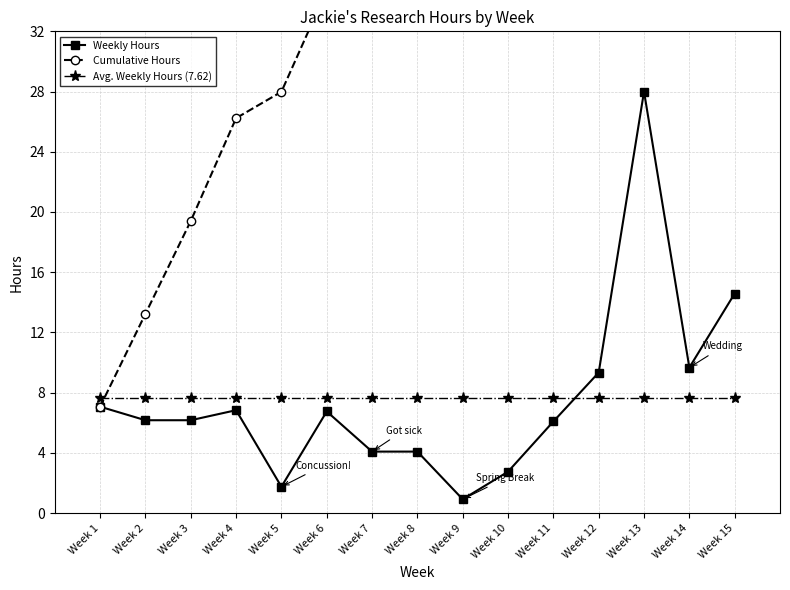

Is this an area chart (filled region under the line)?

No